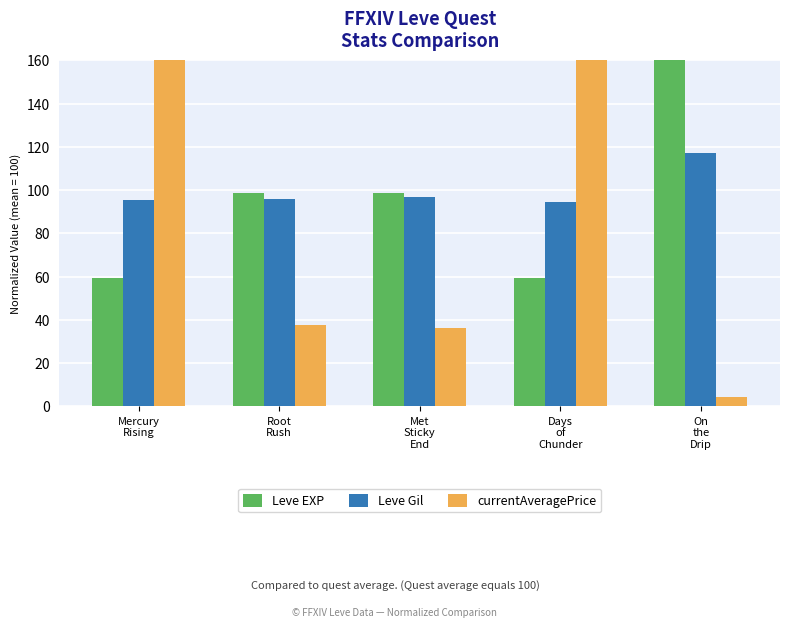

What is the sum of the Leve EXP values at Mercury
Rising and On
the
Drip?

243.7